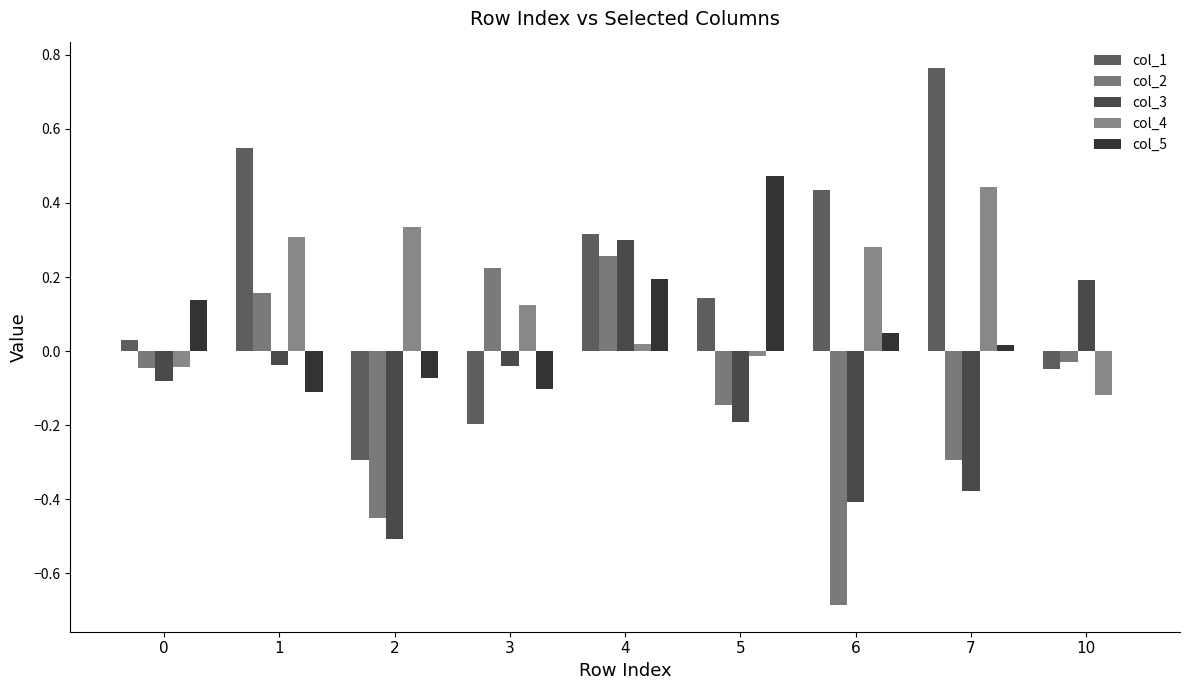

Which series has the largest total across all categories?

col_1